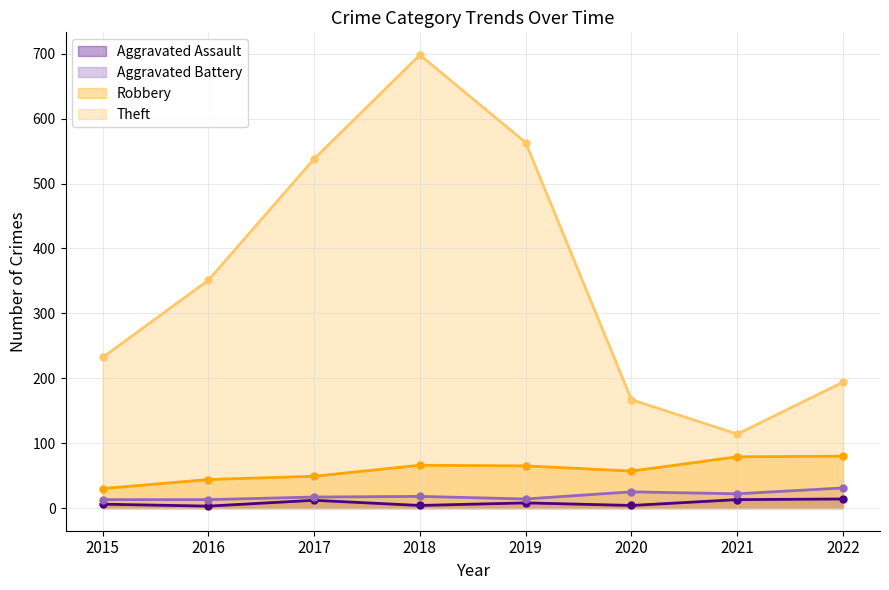

What is the difference between the Theft values at 2016 and 2022?

157